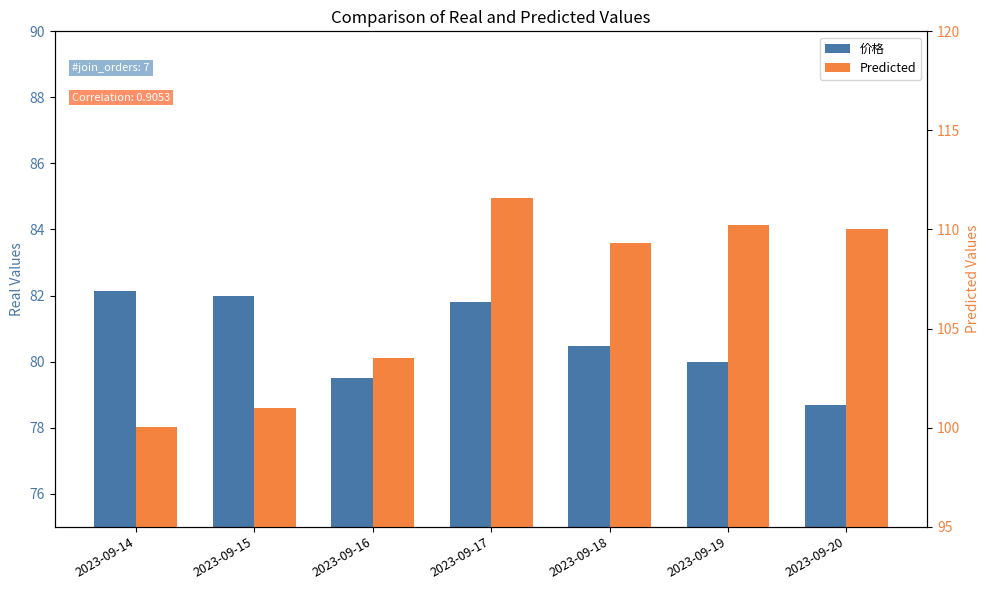

Is the value of Predicted at 2023-09-19 greater than the value of 价格 at 2023-09-16?

Yes